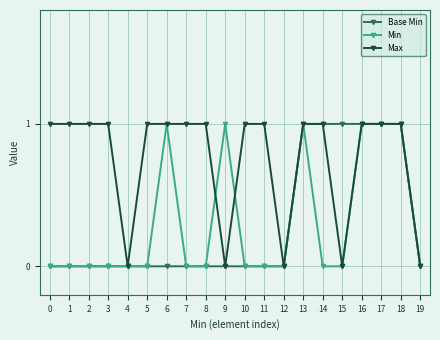

Is it true that Min equals 1 at 17?

True